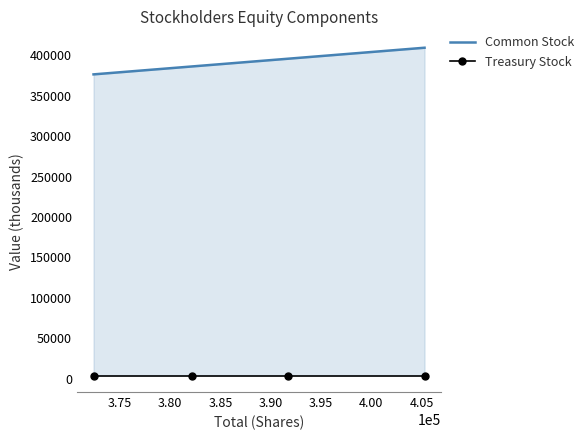

Between 3.75 and 3.85, which series saw the biggest shift?

Common Stock